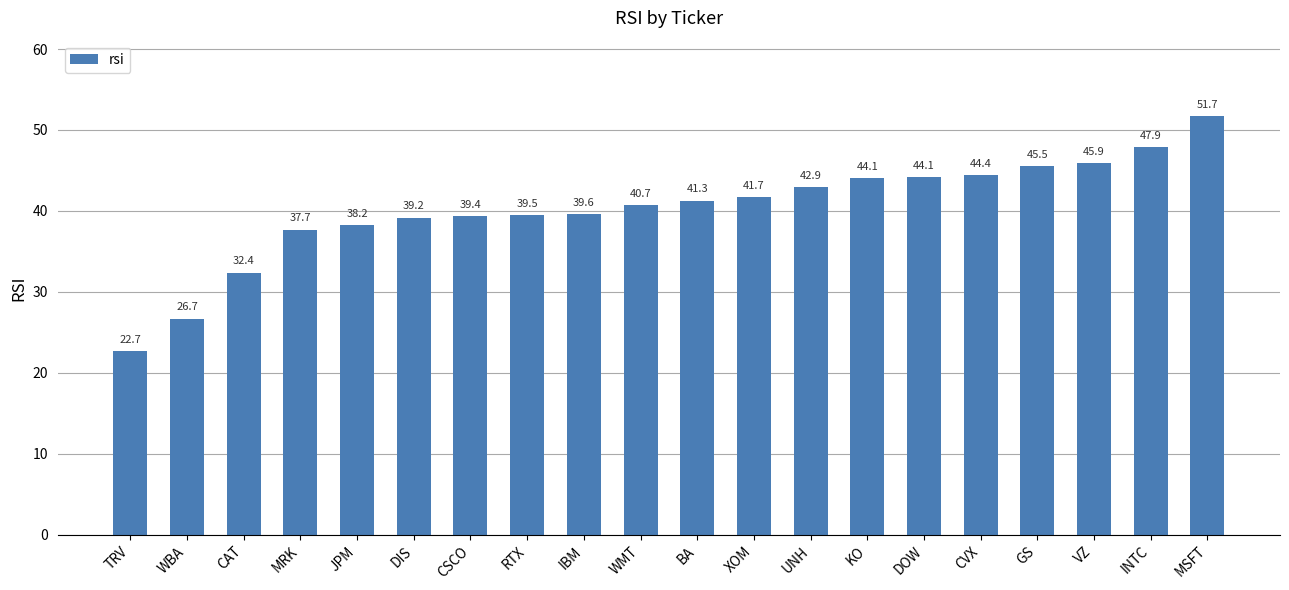

What is the greatest value displayed?

51.7